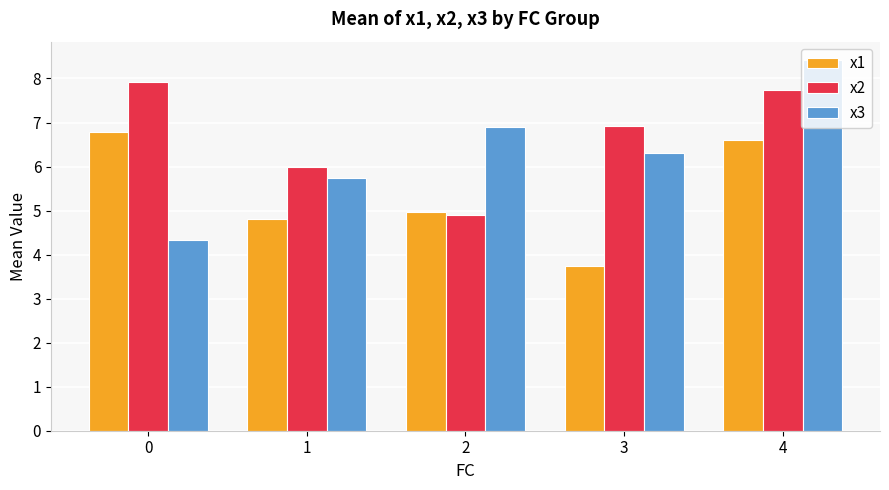

Which series has the largest total across all categories?

x2